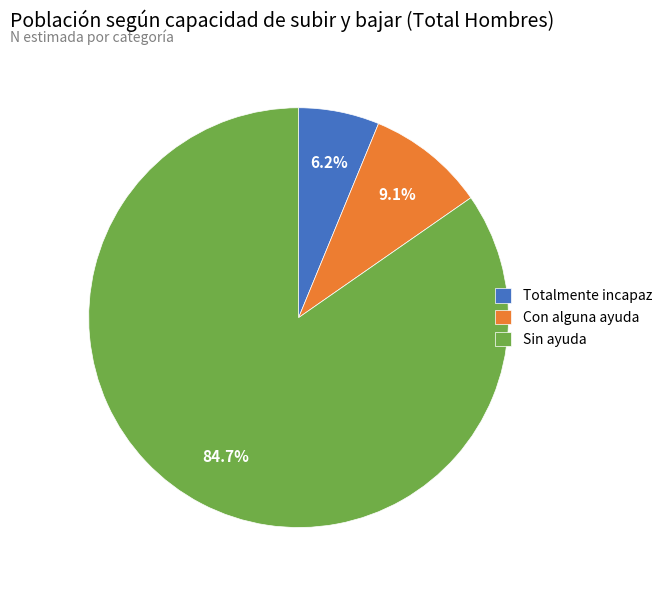

To the nearest percent, what percentage of the pie is Sin ayuda?

85%